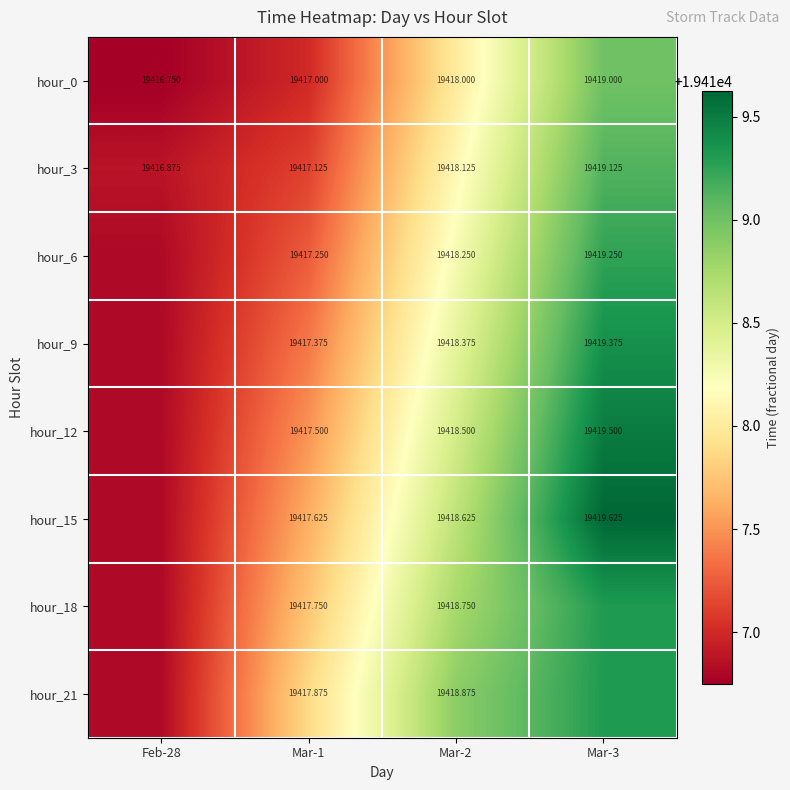

What is the greatest value displayed?

19419.6